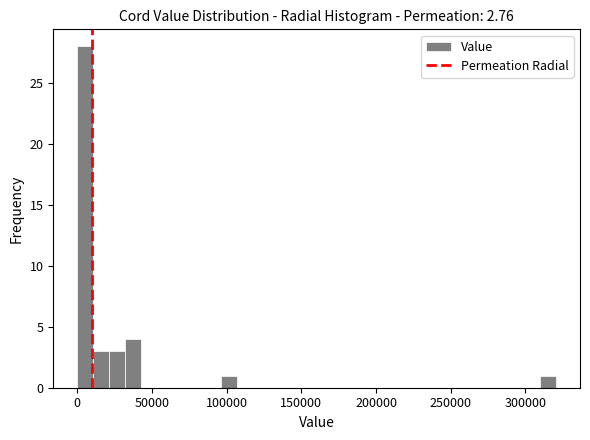

Around what value on the x-axis is the tallest bar? Give the approximate position of its centre, as read against the axis.

5000